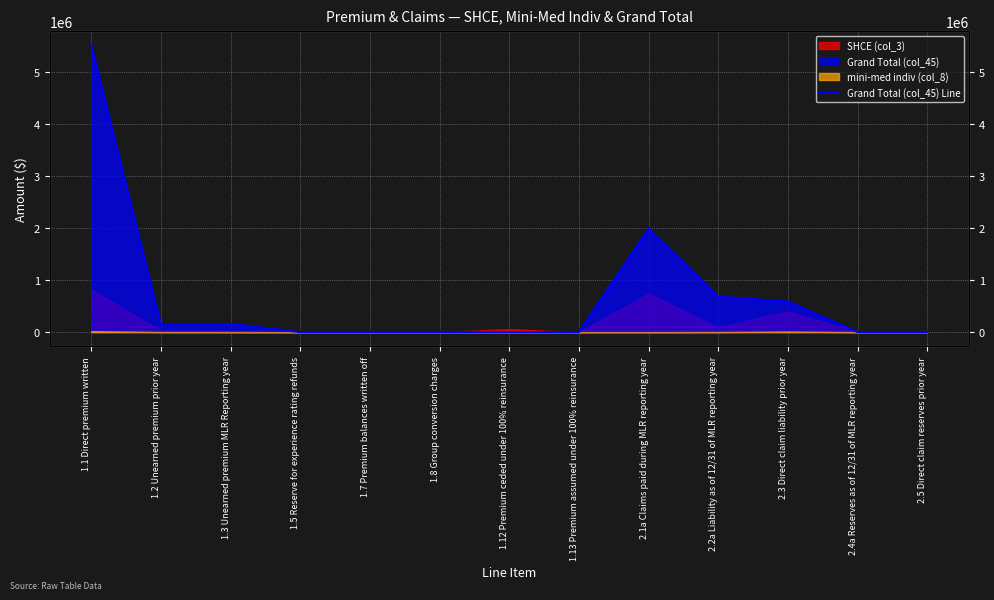

How many data points does each series have?

13